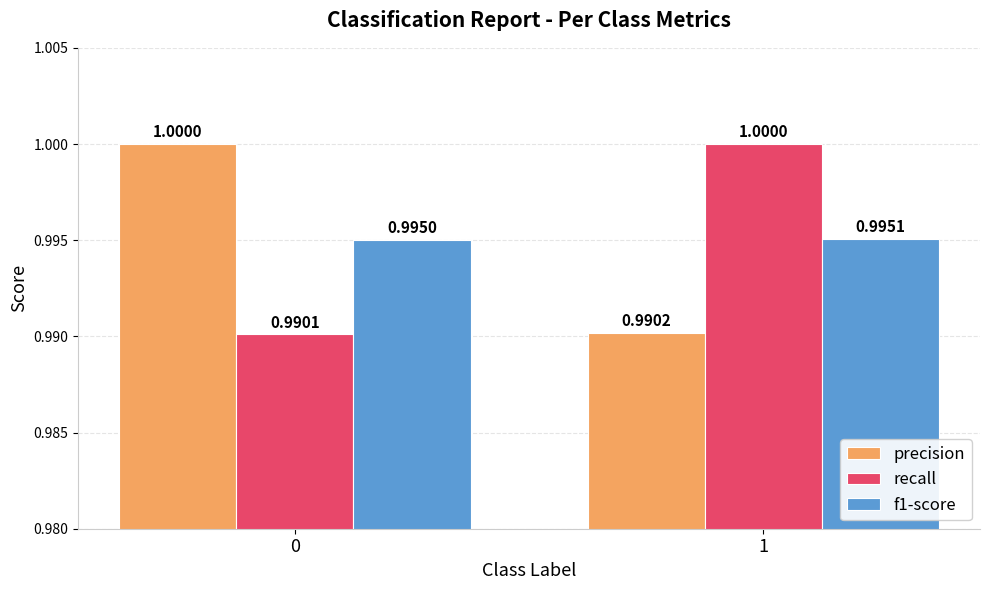

What are all the series names shown in the legend?

precision, recall, f1-score